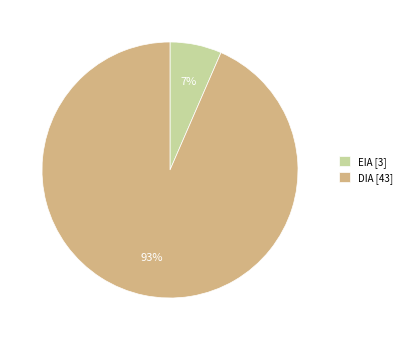

Does any single category account for the majority?

Yes